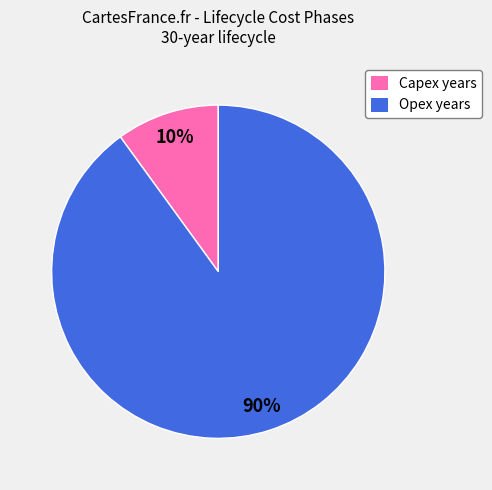

To the nearest percent, what is the combined percentage of Opex years and Capex years?

100%